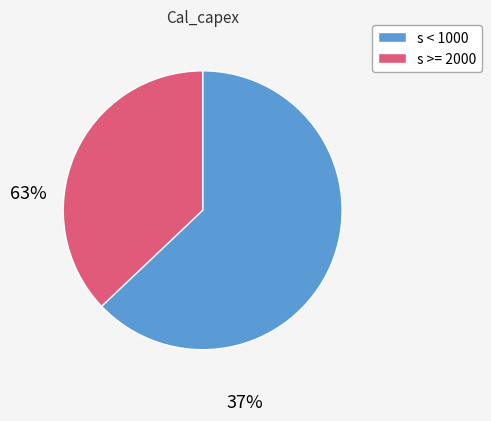

Rank the categories by value from lowest to highest.

s >= 2000, s < 1000